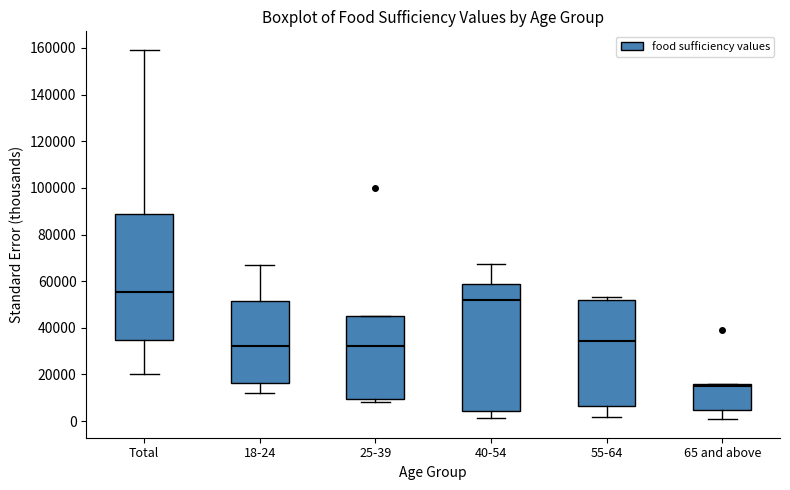

Reading left to right, transcribe this box plot: for each box, give where its median line is, the range the box spans, and where its two whiskers end, as read against the y-axis. The values are not printed on the chart, so give them approximately, as read against the axis.

Total: median 56000, box 34000 to 88000, whiskers 20000 to 160000
18-24: median 32000, box 16000 to 52000, whiskers 12000 to 66000
25-39: median 32000, box 10000 to 46000, whiskers 8000 to 46000
40-54: median 52000, box 4000 to 58000, whiskers 2000 to 68000
55-64: median 34000, box 6000 to 52000, whiskers 2000 to 54000
65 and above: median 14000, box 4000 to 16000, whiskers 0 to 16000